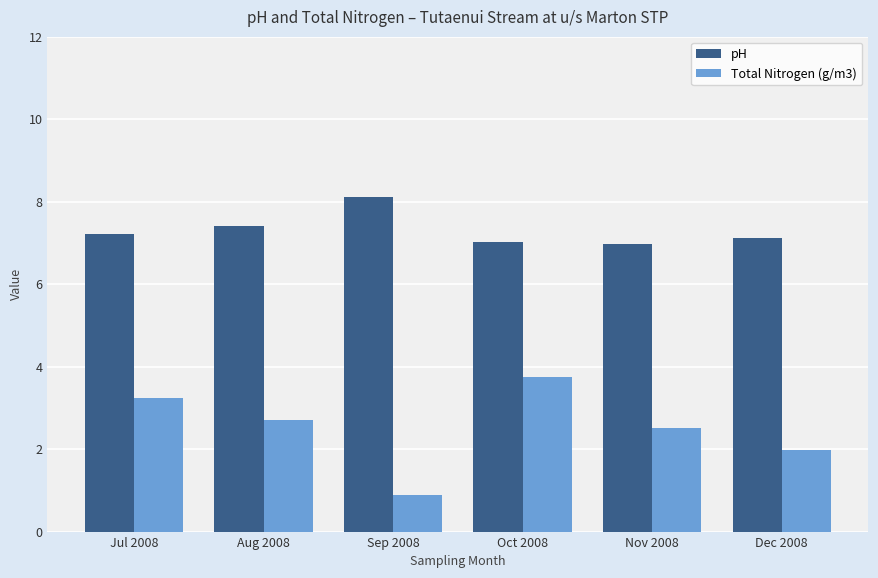

Where does the pH series first go above 7?

Jul 2008